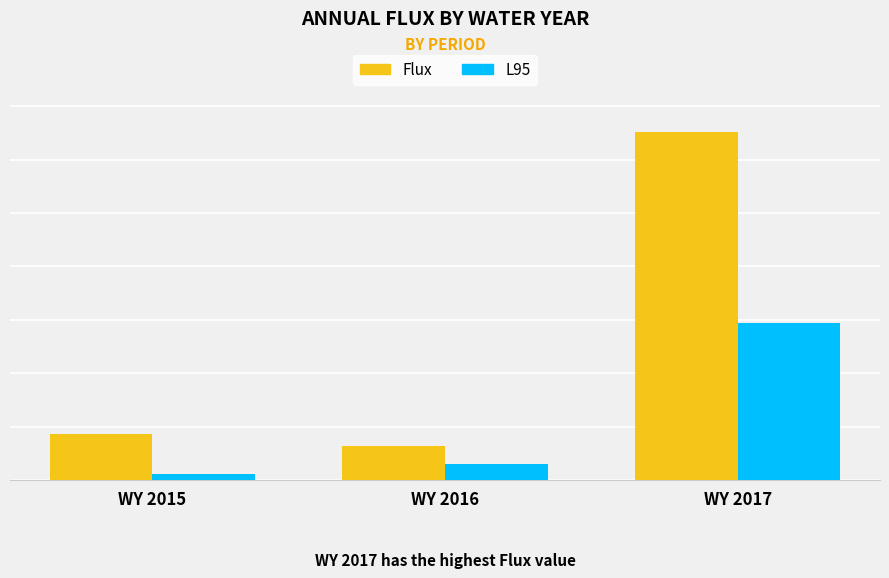

Are the bars horizontal?

No